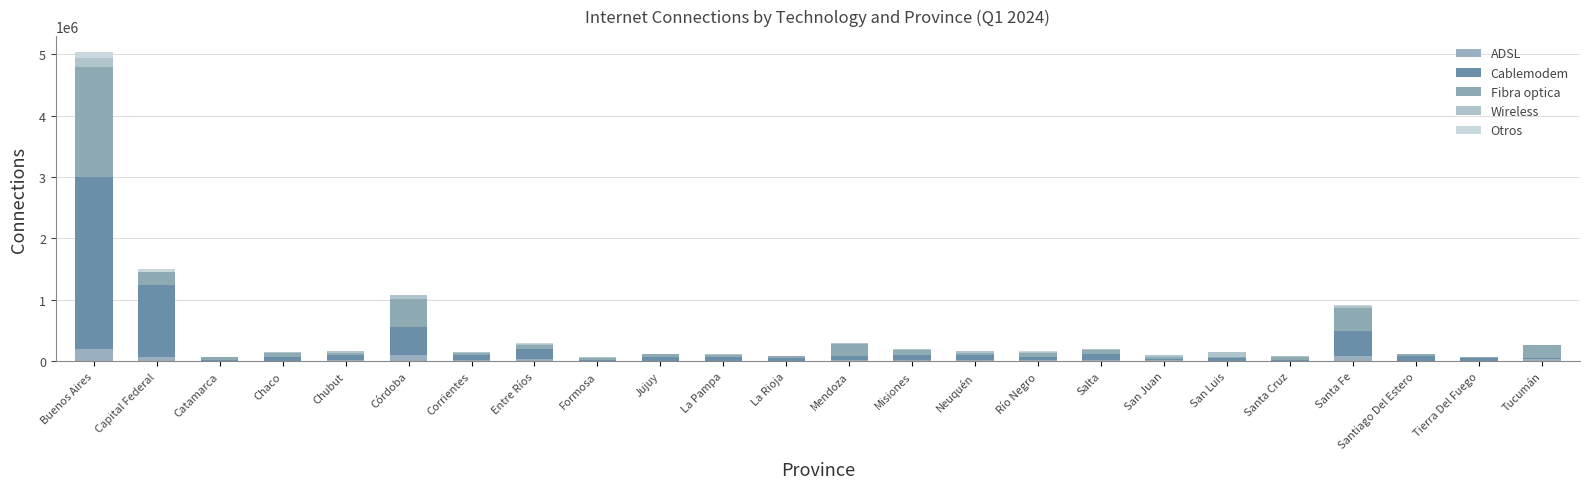

Rank the series at Córdoba from lowest to highest value.

Otros, Wireless, ADSL, Cablemodem, Fibra optica